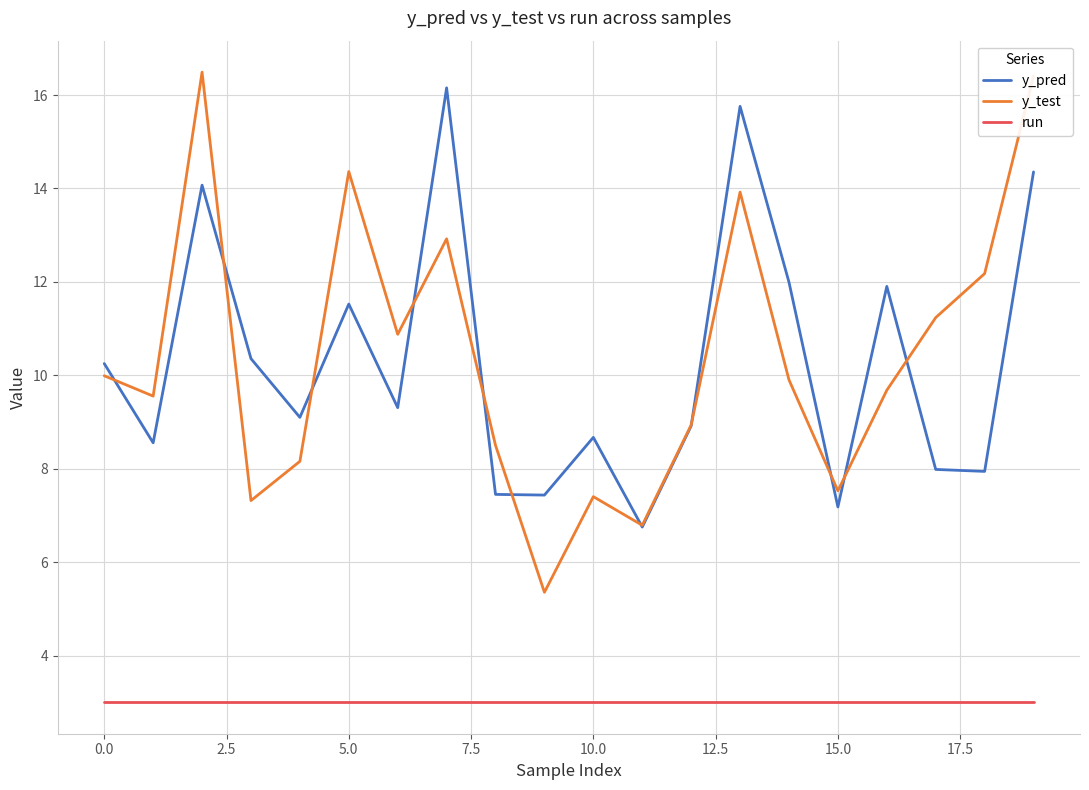

True or false: y_test and run intersect in this chart.

False